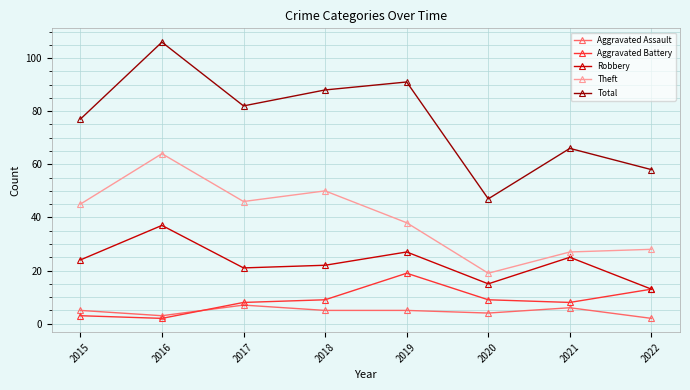

The Total series shows 91 at 2019. True or false?

True